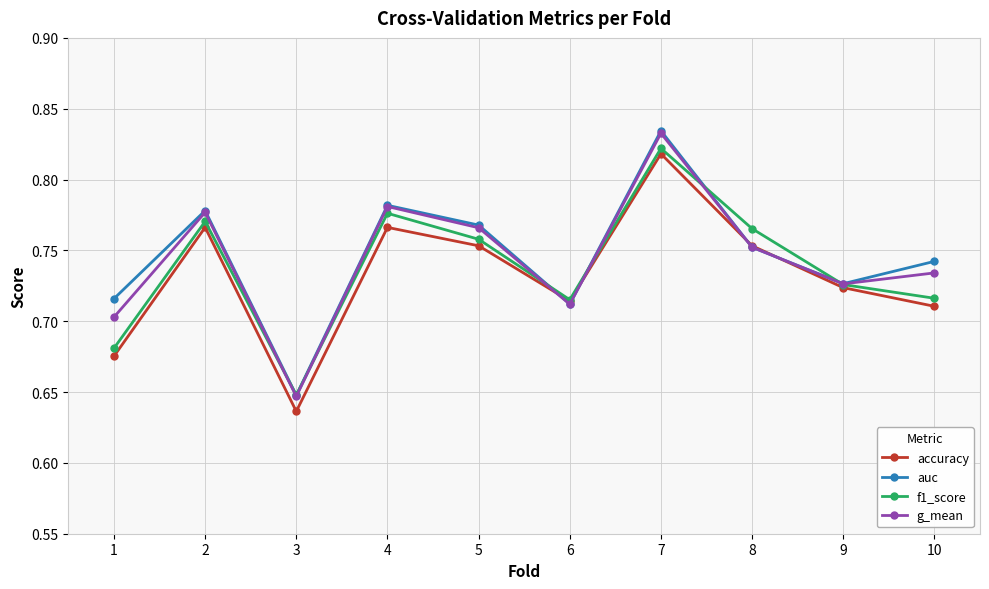

What is the sum of the f1_score values at 9 and 2?

1.5